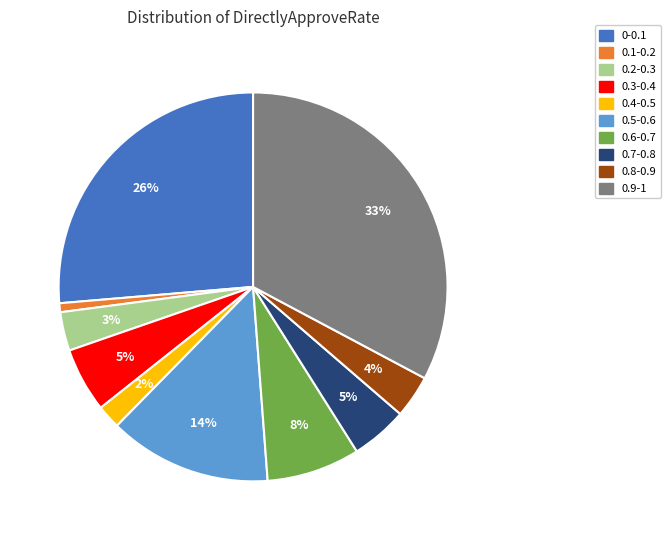

Between 0.8-0.9 and 0.4-0.5, which is larger?

0.8-0.9